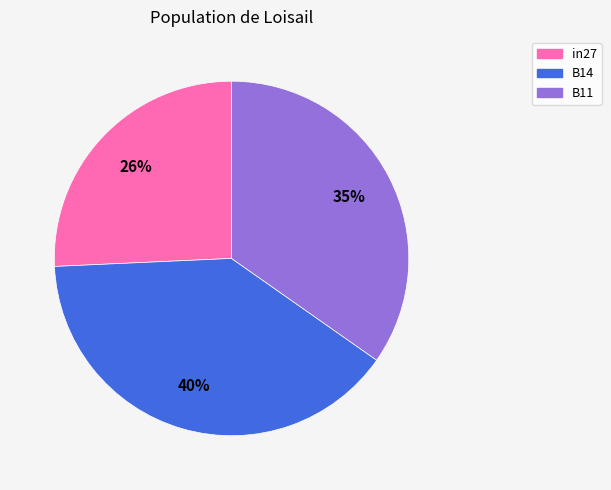

To the nearest percent, what is the difference between the B11 and B14 slice percentages?

5%